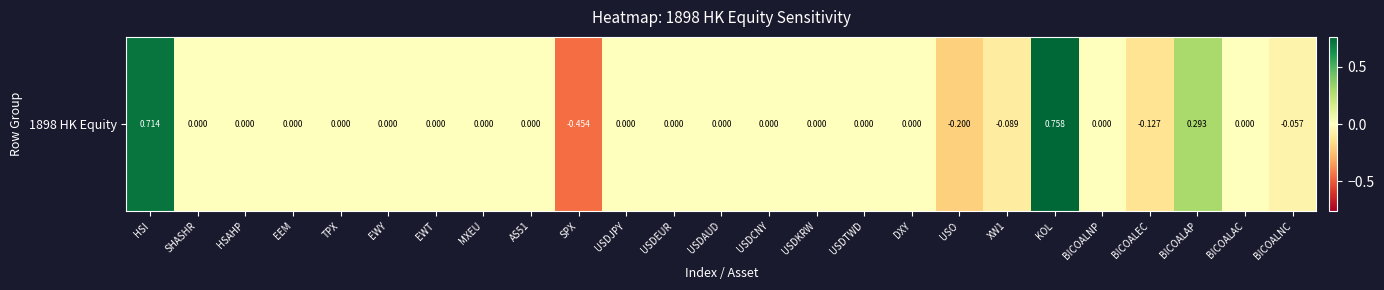

Count the number of data series in this chart.

1